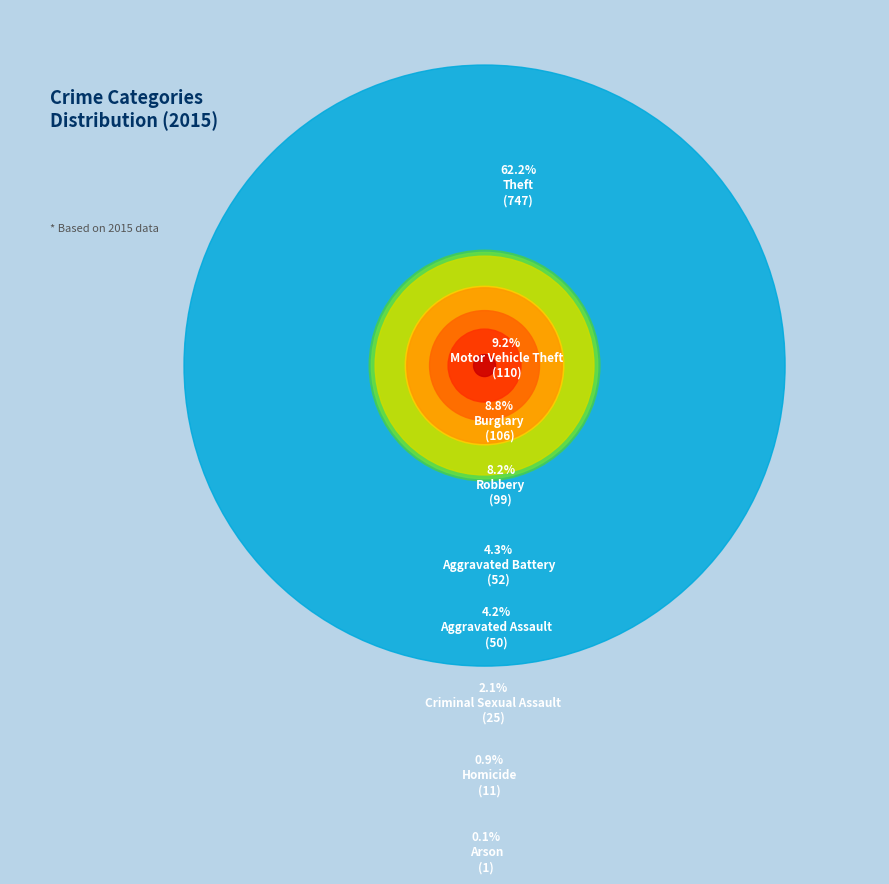

Does Theft account for over 50% of the chart?

Yes